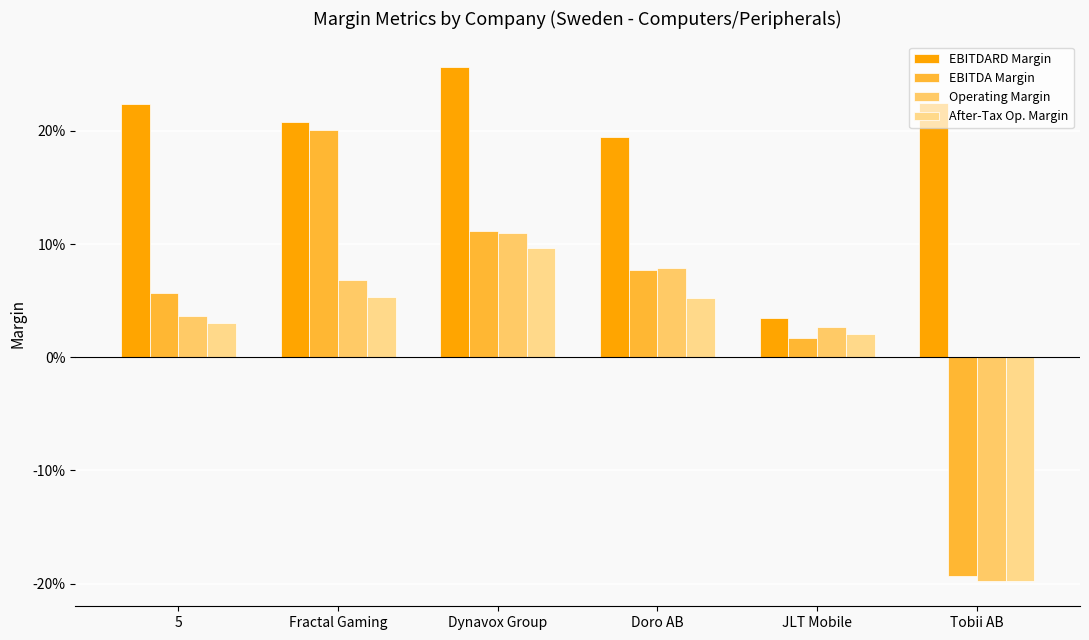

Between Dynavox Group and Doro AB, which is larger?

Dynavox Group